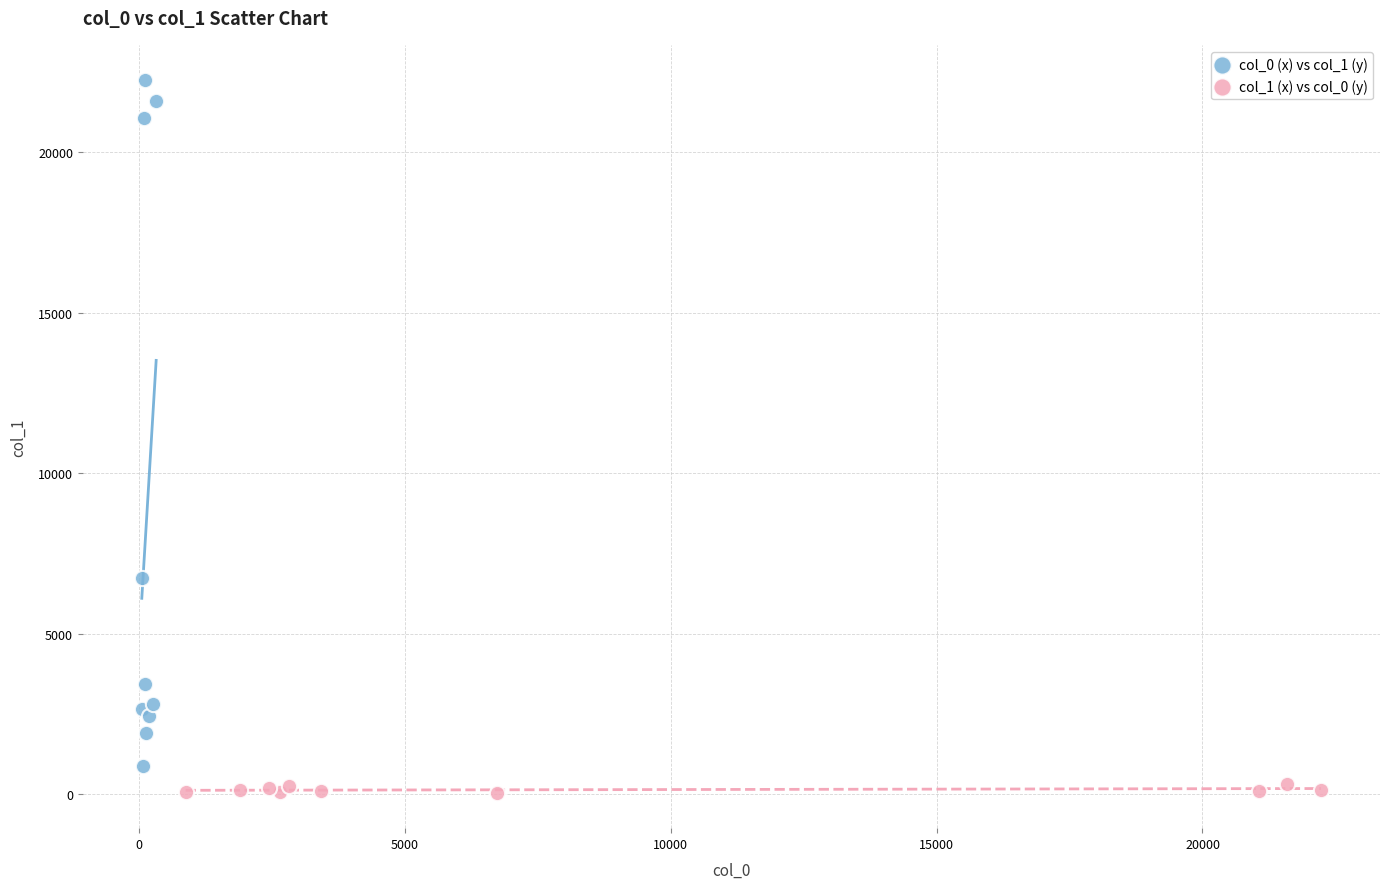

What are all the series names shown in the legend?

col_0 (x) vs col_1 (y), col_1 (x) vs col_0 (y)